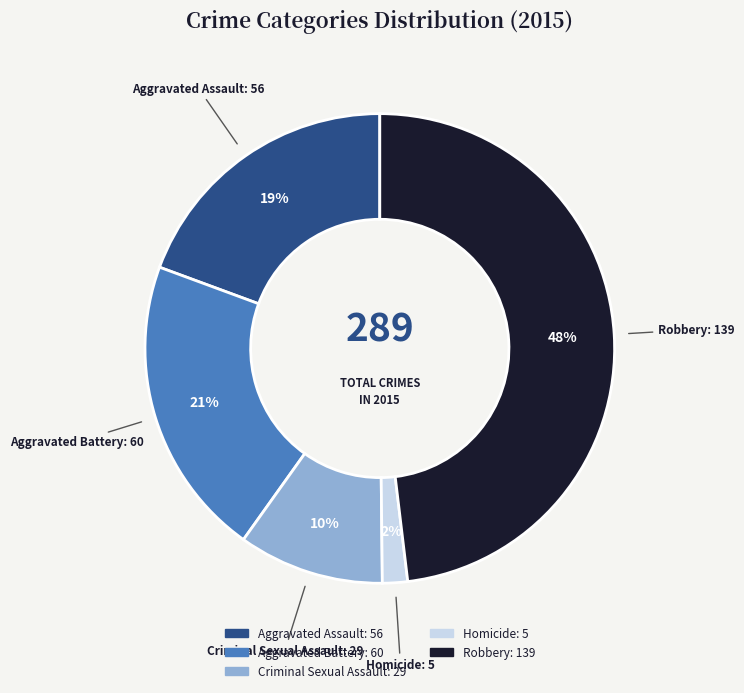

Is there any slice that represents more than half of the pie?

No